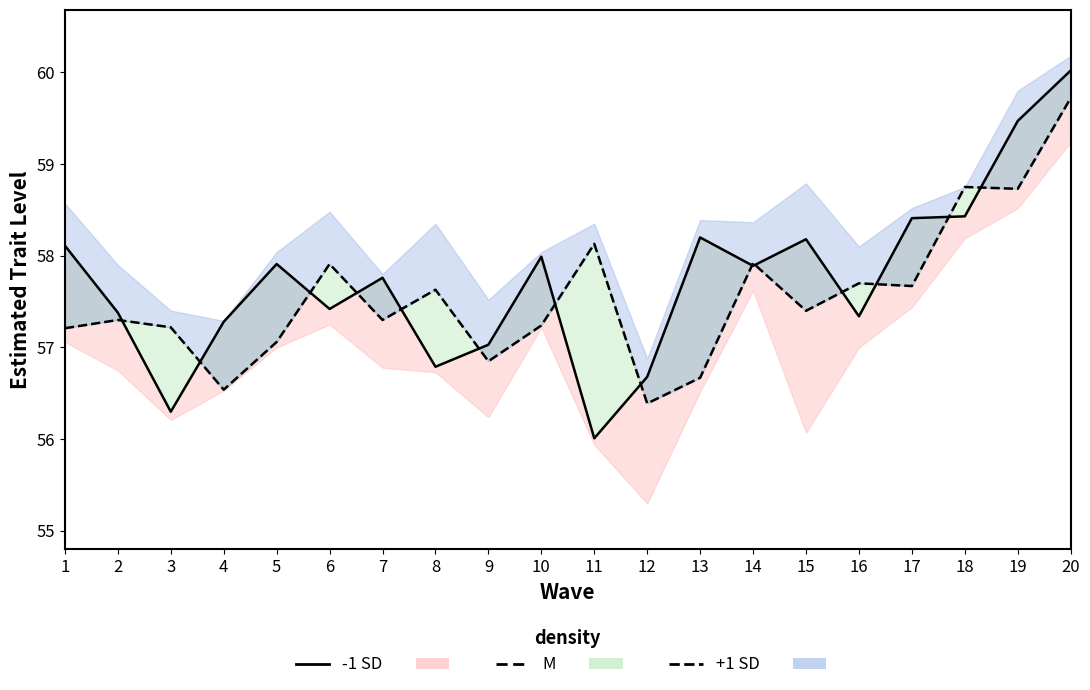

How many data points in open (dashed) are less than 57?

4